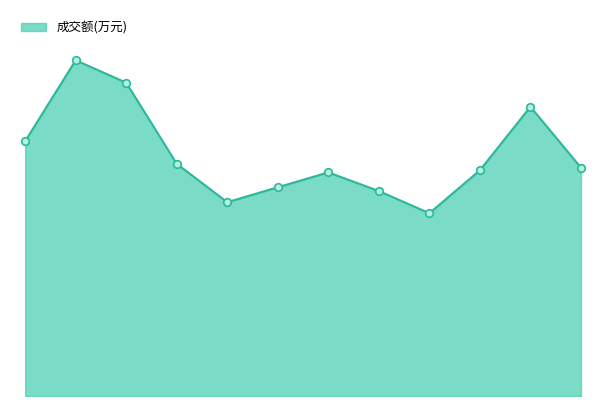

Is this an area chart (filled region under the line)?

Yes